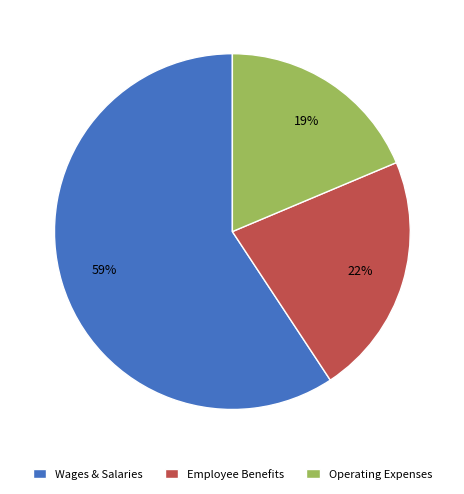

What is the smallest slice in the pie chart?

Operating Expenses